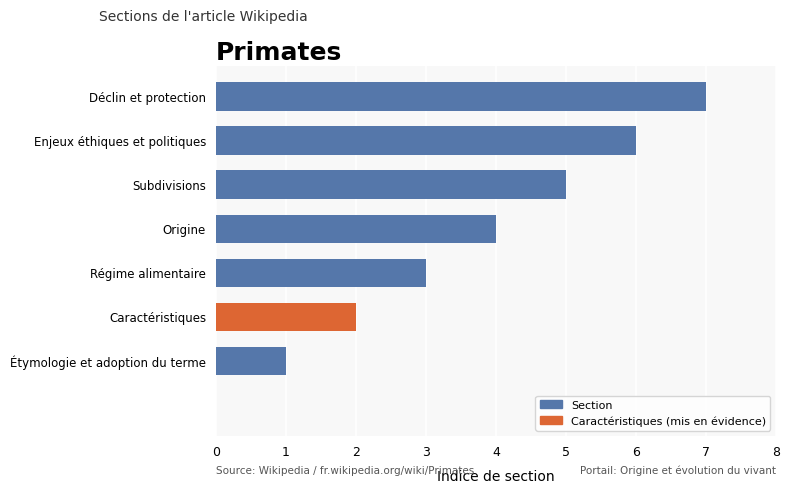

What is the sum of all values?

28